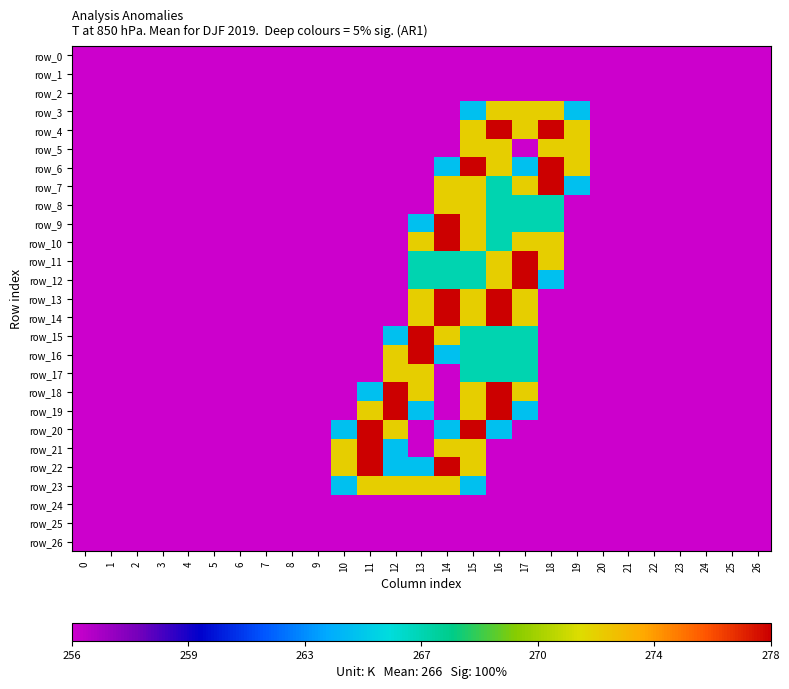

Reading right to left, list all the values displayed in this chart.

row_0: 26=0.0	25=0.0	24=0.0	23=0.0	22=0.0	21=0.0	20=0.0	19=0.0	18=0.0	17=0.0	16=0.0	15=0.0	14=0.0	13=0.0	12=0.0	11=0.0	10=0.0	9=0.0	8=0.0	7=0.0	6=0.0	5=0.0	4=0.0	3=0.0	2=0.0	1=0.0	0=0.0
row_1: 26=0.0	25=0.0	24=0.0	23=0.0	22=0.0	21=0.0	20=0.0	19=0.0	18=0.0	17=0.0	16=0.0	15=0.0	14=0.0	13=0.0	12=0.0	11=0.0	10=0.0	9=0.0	8=0.0	7=0.0	6=0.0	5=0.0	4=0.0	3=0.0	2=0.0	1=0.0	0=0.0
row_2: 26=0.0	25=0.0	24=0.0	23=0.0	22=0.0	21=0.0	20=0.0	19=0.0	18=0.0	17=0.0	16=0.0	15=0.0	14=0.0	13=0.0	12=0.0	11=0.0	10=0.0	9=0.0	8=0.0	7=0.0	6=0.0	5=0.0	4=0.0	3=0.0	2=0.0	1=0.0	0=0.0
row_3: 26=0.0	25=0.0	24=0.0	23=0.0	22=0.0	21=0.0	20=0.0	19=0.8	18=1.5	17=1.5	16=1.5	15=0.8	14=0.0	13=0.0	12=0.0	11=0.0	10=0.0	9=0.0	8=0.0	7=0.0	6=0.0	5=0.0	4=0.0	3=0.0	2=0.0	1=0.0	0=0.0
row_4: 26=0.0	25=0.0	24=0.0	23=0.0	22=0.0	21=0.0	20=0.0	19=1.5	18=2.0	17=1.5	16=2.0	15=1.5	14=0.0	13=0.0	12=0.0	11=0.0	10=0.0	9=0.0	8=0.0	7=0.0	6=0.0	5=0.0	4=0.0	3=0.0	2=0.0	1=0.0	0=0.0
row_5: 26=0.0	25=0.0	24=0.0	23=0.0	22=0.0	21=0.0	20=0.0	19=1.5	18=1.5	17=0.0	16=1.5	15=1.5	14=0.0	13=0.0	12=0.0	11=0.0	10=0.0	9=0.0	8=0.0	7=0.0	6=0.0	5=0.0	4=0.0	3=0.0	2=0.0	1=0.0	0=0.0
row_6: 26=0.0	25=0.0	24=0.0	23=0.0	22=0.0	21=0.0	20=0.0	19=1.5	18=2.0	17=0.8	16=1.5	15=2.0	14=0.8	13=0.0	12=0.0	11=0.0	10=0.0	9=0.0	8=0.0	7=0.0	6=0.0	5=0.0	4=0.0	3=0.0	2=0.0	1=0.0	0=0.0
row_7: 26=0.0	25=0.0	24=0.0	23=0.0	22=0.0	21=0.0	20=0.0	19=0.8	18=2.0	17=1.5	16=1.0	15=1.5	14=1.5	13=0.0	12=0.0	11=0.0	10=0.0	9=0.0	8=0.0	7=0.0	6=0.0	5=0.0	4=0.0	3=0.0	2=0.0	1=0.0	0=0.0
row_8: 26=0.0	25=0.0	24=0.0	23=0.0	22=0.0	21=0.0	20=0.0	19=0.0	18=1.0	17=1.0	16=1.0	15=1.5	14=1.5	13=0.0	12=0.0	11=0.0	10=0.0	9=0.0	8=0.0	7=0.0	6=0.0	5=0.0	4=0.0	3=0.0	2=0.0	1=0.0	0=0.0
row_9: 26=0.0	25=0.0	24=0.0	23=0.0	22=0.0	21=0.0	20=0.0	19=0.0	18=1.0	17=1.0	16=1.0	15=1.5	14=2.0	13=0.8	12=0.0	11=0.0	10=0.0	9=0.0	8=0.0	7=0.0	6=0.0	5=0.0	4=0.0	3=0.0	2=0.0	1=0.0	0=0.0
row_10: 26=0.0	25=0.0	24=0.0	23=0.0	22=0.0	21=0.0	20=0.0	19=0.0	18=1.5	17=1.5	16=1.0	15=1.5	14=2.0	13=1.5	12=0.0	11=0.0	10=0.0	9=0.0	8=0.0	7=0.0	6=0.0	5=0.0	4=0.0	3=0.0	2=0.0	1=0.0	0=0.0
row_11: 26=0.0	25=0.0	24=0.0	23=0.0	22=0.0	21=0.0	20=0.0	19=0.0	18=1.5	17=2.0	16=1.5	15=1.0	14=1.0	13=1.0	12=0.0	11=0.0	10=0.0	9=0.0	8=0.0	7=0.0	6=0.0	5=0.0	4=0.0	3=0.0	2=0.0	1=0.0	0=0.0
row_12: 26=0.0	25=0.0	24=0.0	23=0.0	22=0.0	21=0.0	20=0.0	19=0.0	18=0.8	17=2.0	16=1.5	15=1.0	14=1.0	13=1.0	12=0.0	11=0.0	10=0.0	9=0.0	8=0.0	7=0.0	6=0.0	5=0.0	4=0.0	3=0.0	2=0.0	1=0.0	0=0.0
row_13: 26=0.0	25=0.0	24=0.0	23=0.0	22=0.0	21=0.0	20=0.0	19=0.0	18=0.0	17=1.5	16=2.0	15=1.5	14=2.0	13=1.5	12=0.0	11=0.0	10=0.0	9=0.0	8=0.0	7=0.0	6=0.0	5=0.0	4=0.0	3=0.0	2=0.0	1=0.0	0=0.0
row_14: 26=0.0	25=0.0	24=0.0	23=0.0	22=0.0	21=0.0	20=0.0	19=0.0	18=0.0	17=1.5	16=2.0	15=1.5	14=2.0	13=1.5	12=0.0	11=0.0	10=0.0	9=0.0	8=0.0	7=0.0	6=0.0	5=0.0	4=0.0	3=0.0	2=0.0	1=0.0	0=0.0
row_15: 26=0.0	25=0.0	24=0.0	23=0.0	22=0.0	21=0.0	20=0.0	19=0.0	18=0.0	17=1.0	16=1.0	15=1.0	14=1.5	13=2.0	12=0.8	11=0.0	10=0.0	9=0.0	8=0.0	7=0.0	6=0.0	5=0.0	4=0.0	3=0.0	2=0.0	1=0.0	0=0.0
row_16: 26=0.0	25=0.0	24=0.0	23=0.0	22=0.0	21=0.0	20=0.0	19=0.0	18=0.0	17=1.0	16=1.0	15=1.0	14=0.8	13=2.0	12=1.5	11=0.0	10=0.0	9=0.0	8=0.0	7=0.0	6=0.0	5=0.0	4=0.0	3=0.0	2=0.0	1=0.0	0=0.0
row_17: 26=0.0	25=0.0	24=0.0	23=0.0	22=0.0	21=0.0	20=0.0	19=0.0	18=0.0	17=1.0	16=1.0	15=1.0	14=0.0	13=1.5	12=1.5	11=0.0	10=0.0	9=0.0	8=0.0	7=0.0	6=0.0	5=0.0	4=0.0	3=0.0	2=0.0	1=0.0	0=0.0
row_18: 26=0.0	25=0.0	24=0.0	23=0.0	22=0.0	21=0.0	20=0.0	19=0.0	18=0.0	17=1.5	16=2.0	15=1.5	14=0.0	13=1.5	12=2.0	11=0.8	10=0.0	9=0.0	8=0.0	7=0.0	6=0.0	5=0.0	4=0.0	3=0.0	2=0.0	1=0.0	0=0.0
row_19: 26=0.0	25=0.0	24=0.0	23=0.0	22=0.0	21=0.0	20=0.0	19=0.0	18=0.0	17=0.8	16=2.0	15=1.5	14=0.0	13=0.8	12=2.0	11=1.5	10=0.0	9=0.0	8=0.0	7=0.0	6=0.0	5=0.0	4=0.0	3=0.0	2=0.0	1=0.0	0=0.0
row_20: 26=0.0	25=0.0	24=0.0	23=0.0	22=0.0	21=0.0	20=0.0	19=0.0	18=0.0	17=0.0	16=0.8	15=2.0	14=0.8	13=0.0	12=1.5	11=2.0	10=0.8	9=0.0	8=0.0	7=0.0	6=0.0	5=0.0	4=0.0	3=0.0	2=0.0	1=0.0	0=0.0
row_21: 26=0.0	25=0.0	24=0.0	23=0.0	22=0.0	21=0.0	20=0.0	19=0.0	18=0.0	17=0.0	16=0.0	15=1.5	14=1.5	13=0.0	12=0.8	11=2.0	10=1.5	9=0.0	8=0.0	7=0.0	6=0.0	5=0.0	4=0.0	3=0.0	2=0.0	1=0.0	0=0.0
row_22: 26=0.0	25=0.0	24=0.0	23=0.0	22=0.0	21=0.0	20=0.0	19=0.0	18=0.0	17=0.0	16=0.0	15=1.5	14=2.0	13=0.8	12=0.8	11=2.0	10=1.5	9=0.0	8=0.0	7=0.0	6=0.0	5=0.0	4=0.0	3=0.0	2=0.0	1=0.0	0=0.0
row_23: 26=0.0	25=0.0	24=0.0	23=0.0	22=0.0	21=0.0	20=0.0	19=0.0	18=0.0	17=0.0	16=0.0	15=0.8	14=1.5	13=1.5	12=1.5	11=1.5	10=0.8	9=0.0	8=0.0	7=0.0	6=0.0	5=0.0	4=0.0	3=0.0	2=0.0	1=0.0	0=0.0
row_24: 26=0.0	25=0.0	24=0.0	23=0.0	22=0.0	21=0.0	20=0.0	19=0.0	18=0.0	17=0.0	16=0.0	15=0.0	14=0.0	13=0.0	12=0.0	11=0.0	10=0.0	9=0.0	8=0.0	7=0.0	6=0.0	5=0.0	4=0.0	3=0.0	2=0.0	1=0.0	0=0.0
row_25: 26=0.0	25=0.0	24=0.0	23=0.0	22=0.0	21=0.0	20=0.0	19=0.0	18=0.0	17=0.0	16=0.0	15=0.0	14=0.0	13=0.0	12=0.0	11=0.0	10=0.0	9=0.0	8=0.0	7=0.0	6=0.0	5=0.0	4=0.0	3=0.0	2=0.0	1=0.0	0=0.0
row_26: 26=0.0	25=0.0	24=0.0	23=0.0	22=0.0	21=0.0	20=0.0	19=0.0	18=0.0	17=0.0	16=0.0	15=0.0	14=0.0	13=0.0	12=0.0	11=0.0	10=0.0	9=0.0	8=0.0	7=0.0	6=0.0	5=0.0	4=0.0	3=0.0	2=0.0	1=0.0	0=0.0